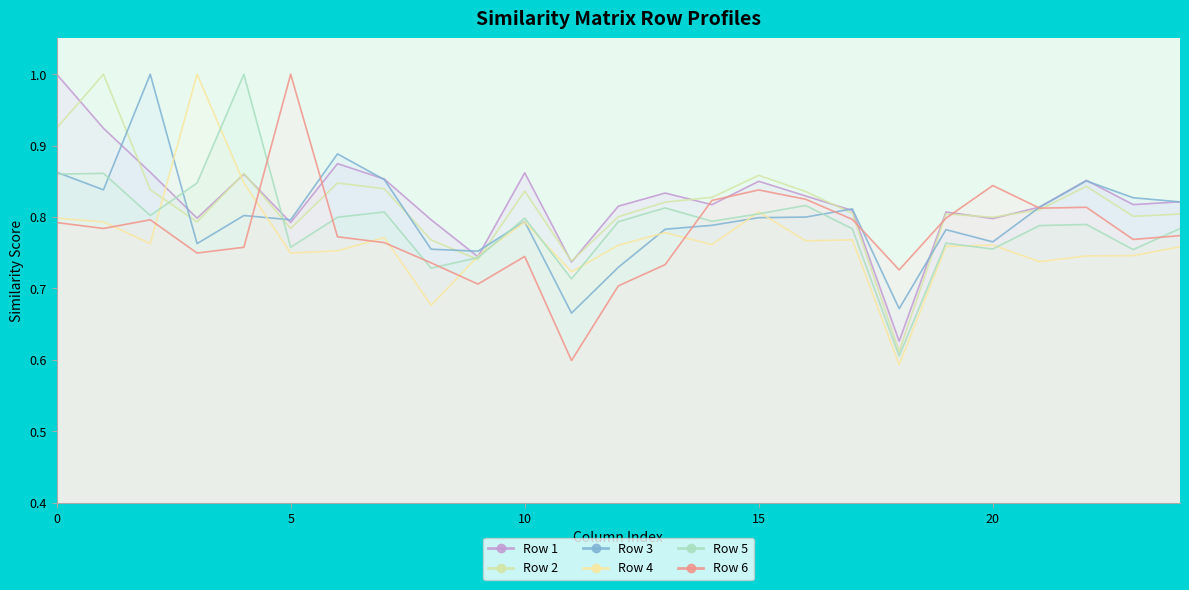

What is the label of the 14th point from the left?

13